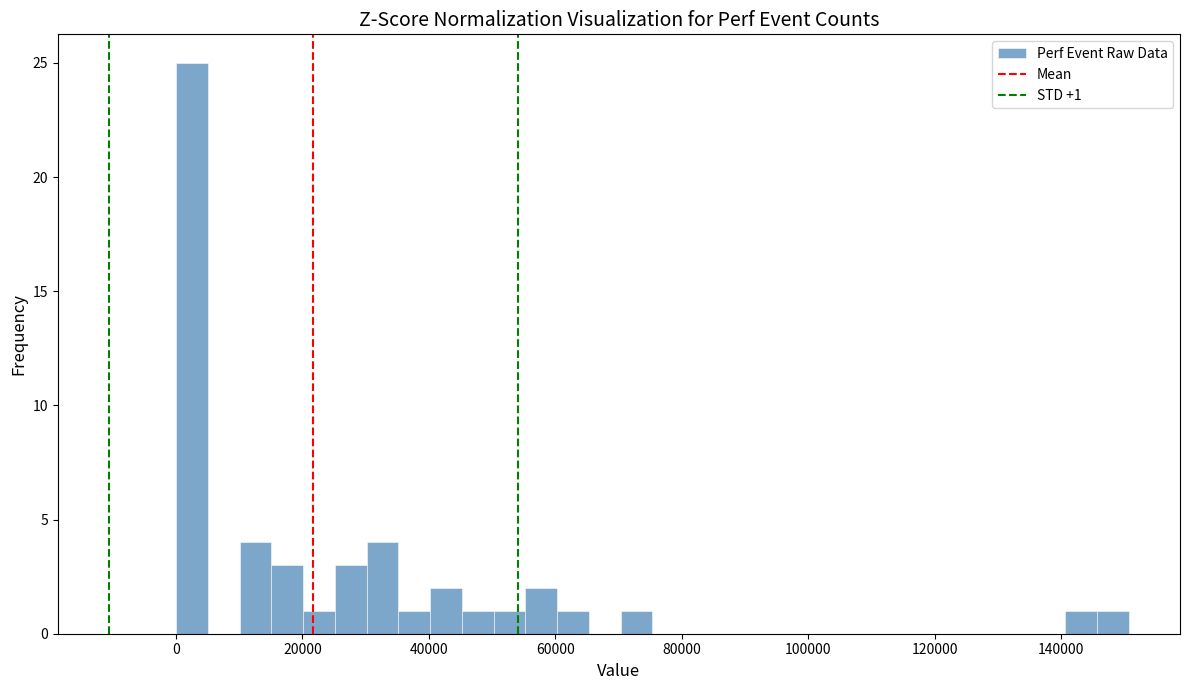

Around what value on the x-axis is the tallest bar? Give the approximate position of its centre, as read against the axis.

2000